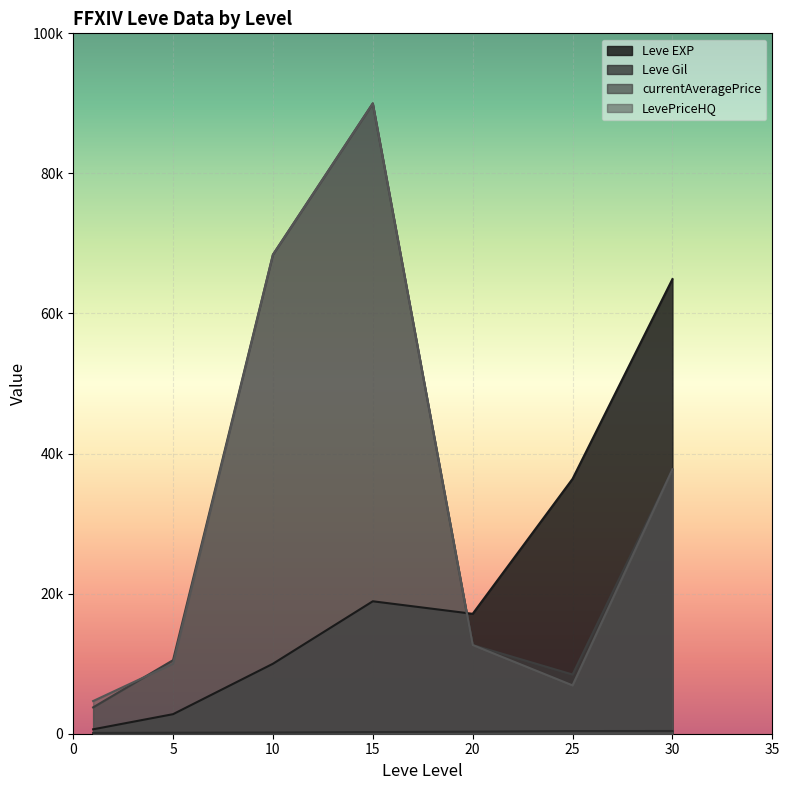

What is the spread (max minus min) of values at 15?

89762